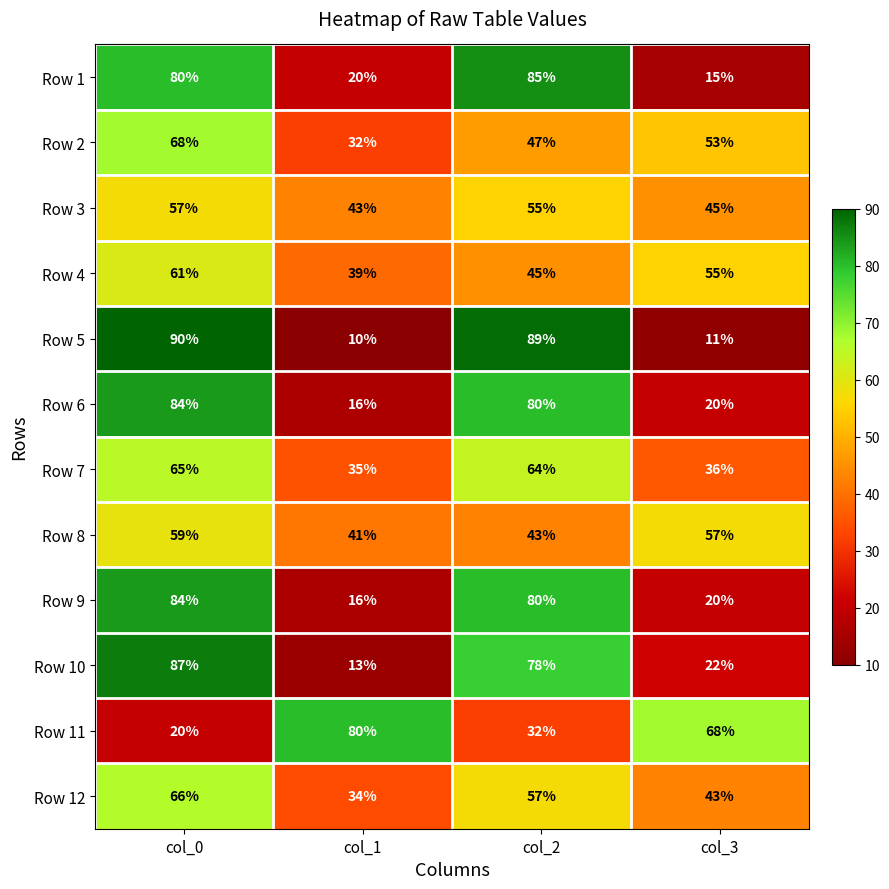

What is the sum of all Row 1 values?

200